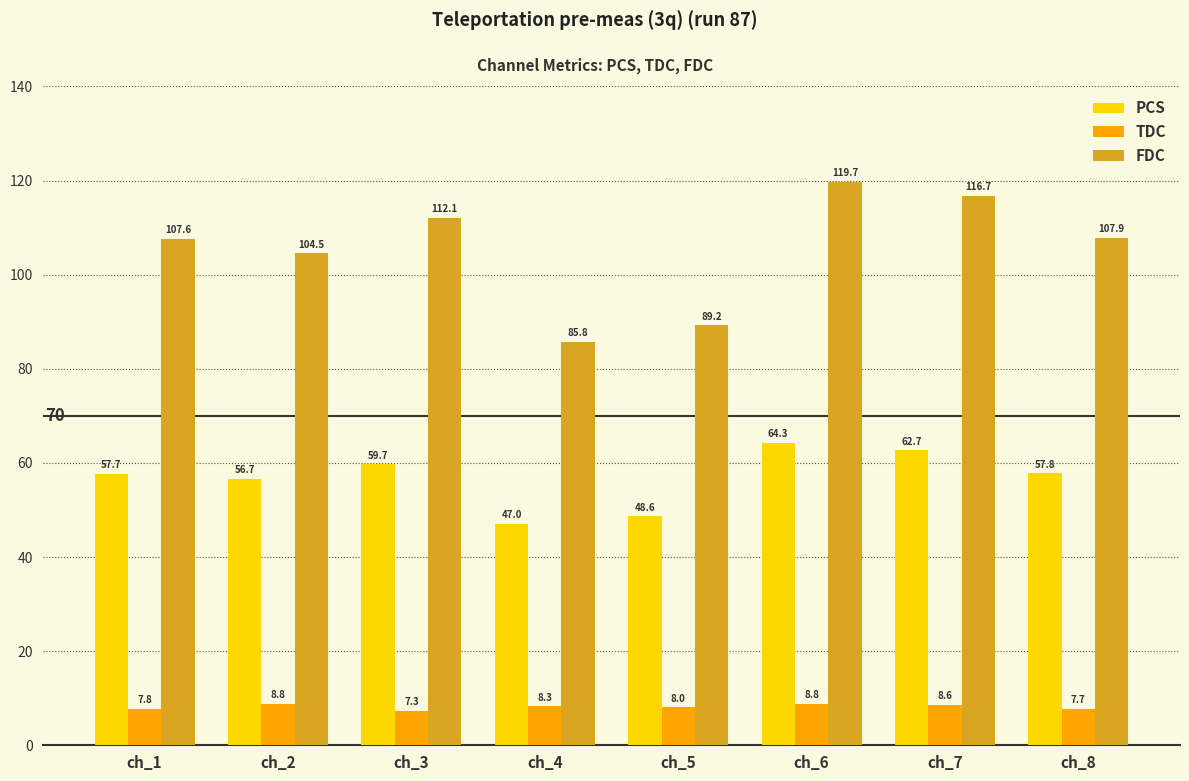

Is it true that TDC equals 8.8 at ch_2?

True